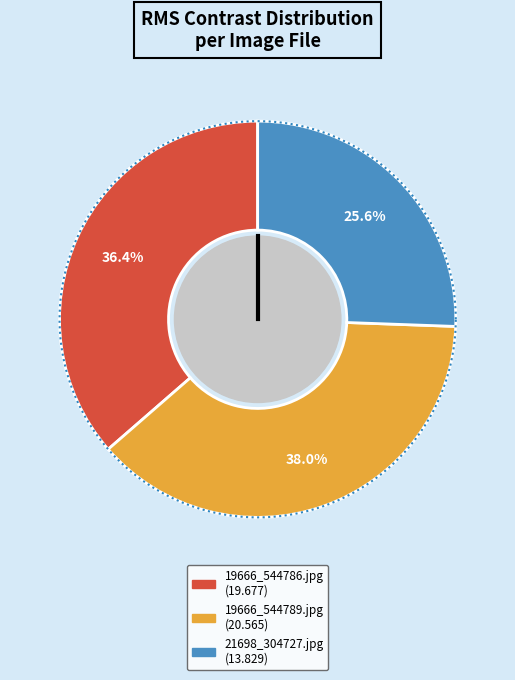

What percentage do 19666_544789.jpg and 19666_544786.jpg together represent?

74.4%